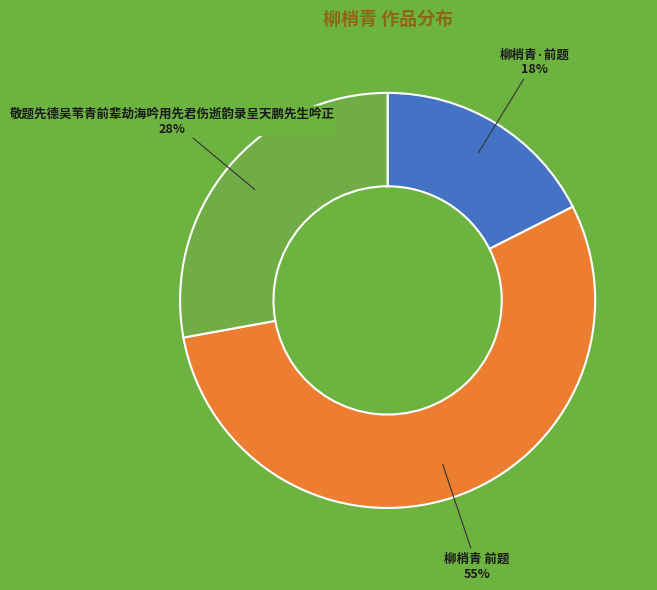

Which slice is the largest?

柳梢青 前题